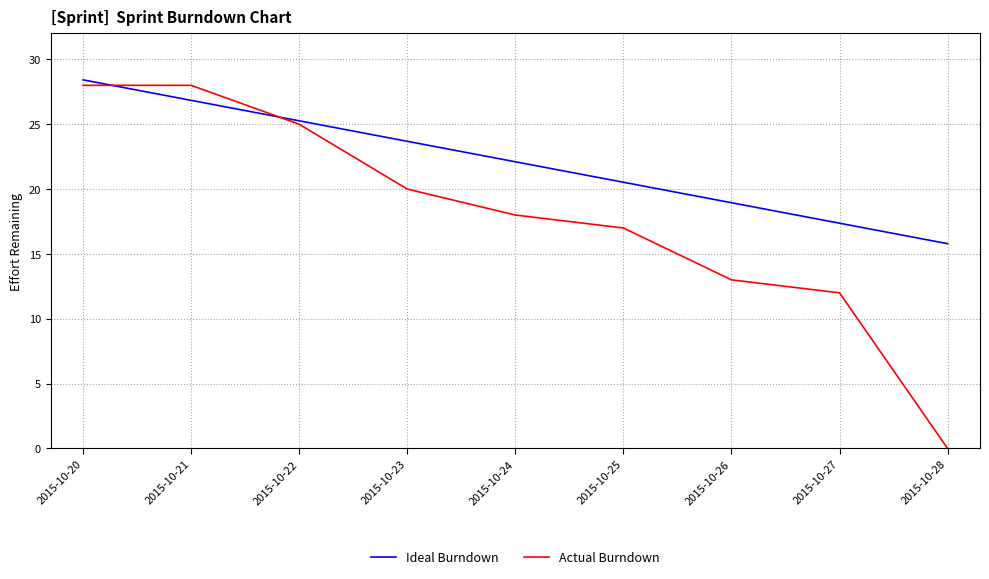

What is the minimum value for Ideal Burndown?

15.8